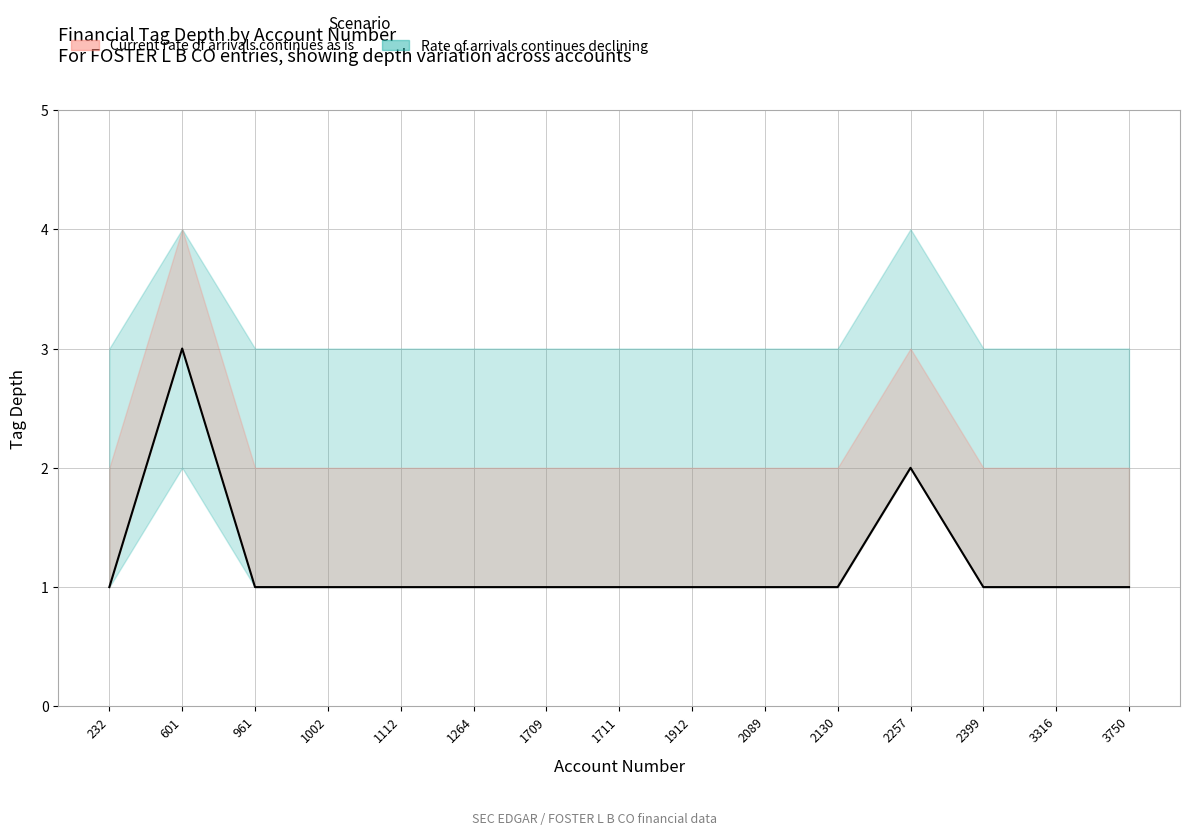

Is it true that tag_depth_depth4 equals 4 at 11?

True